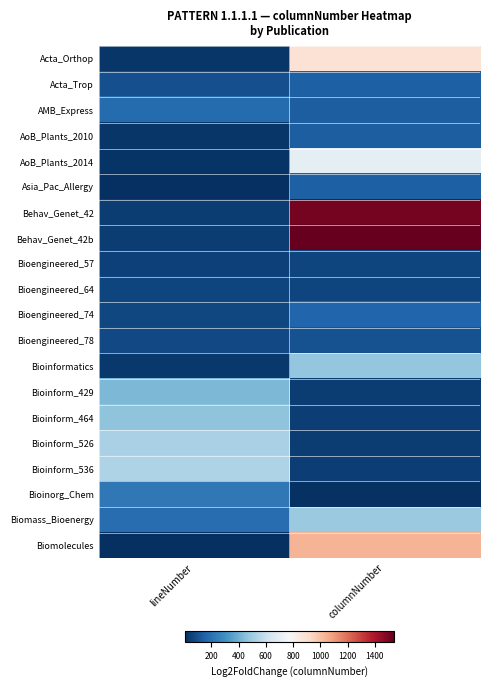

How many distinct data groups are displayed?

20